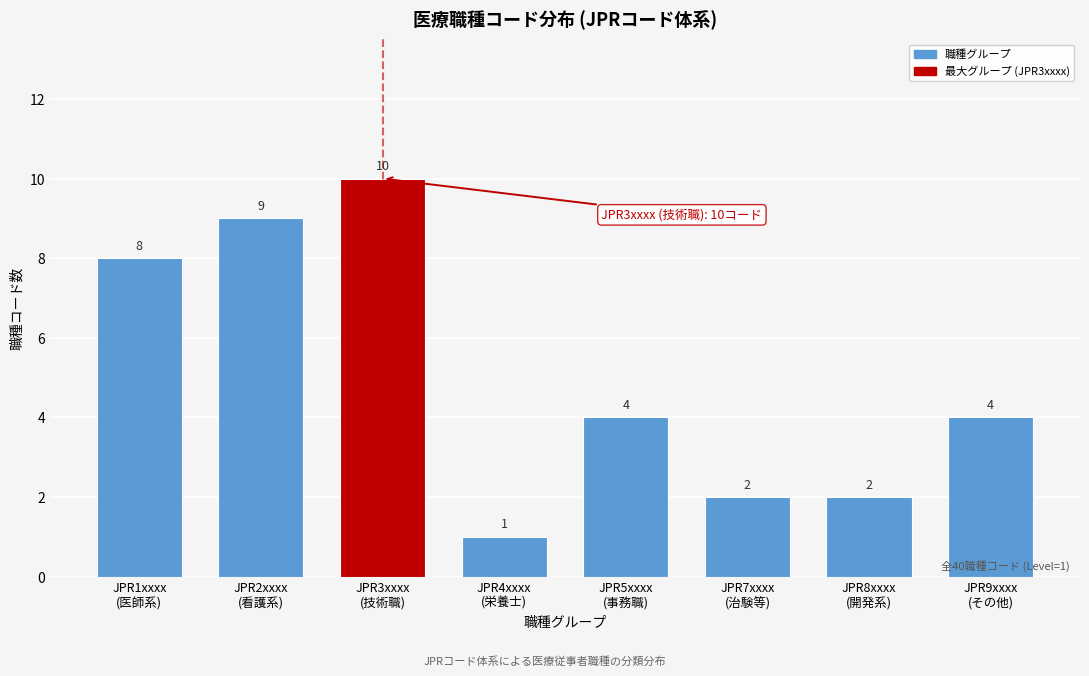

Reading left to right, list all the values displayed in this chart.

8	9	10	1	4	2	2	4